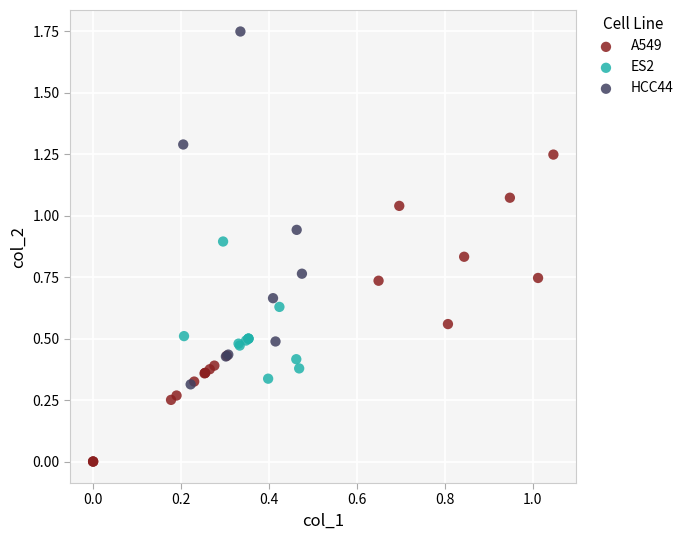

Which series contains the highest Y value?

HCC44